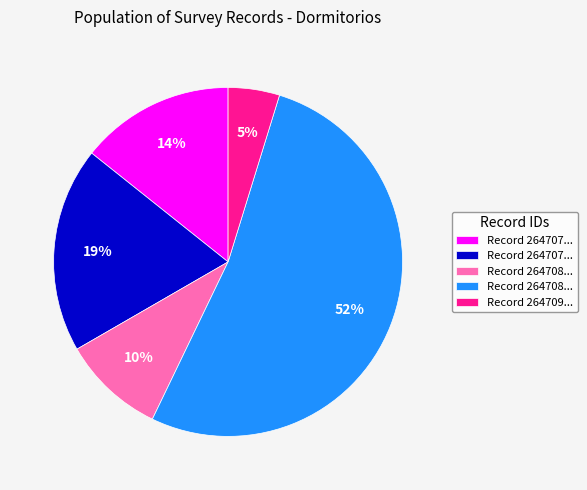

Count the number of slices in the pie.

5